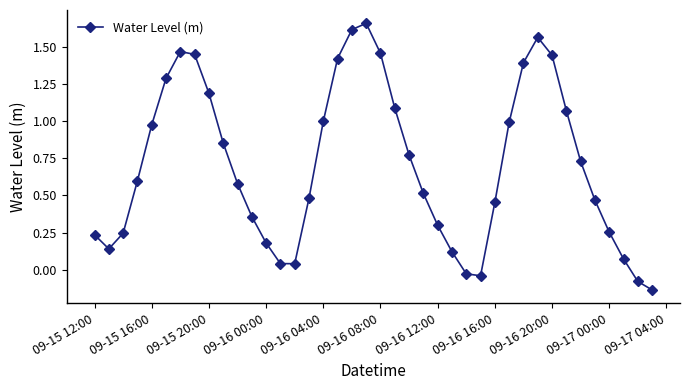

What is the difference between the maximum and minimum values?

1.8